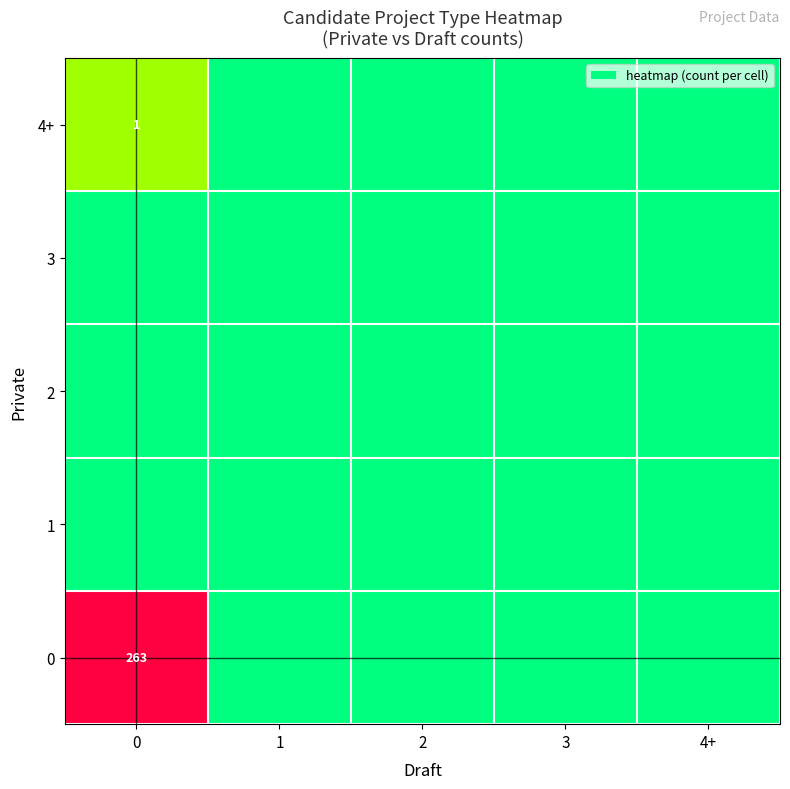

Is it true that 0 equals 263 at 0?

True